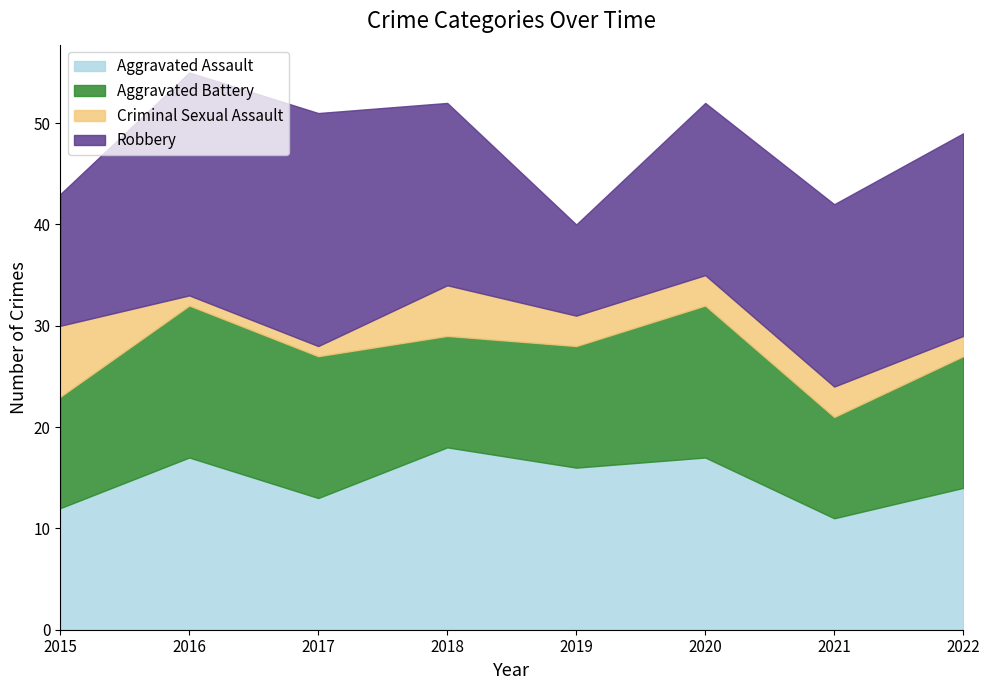

What is the difference between the Criminal Sexual Assault values at 2021 and 2016?

2